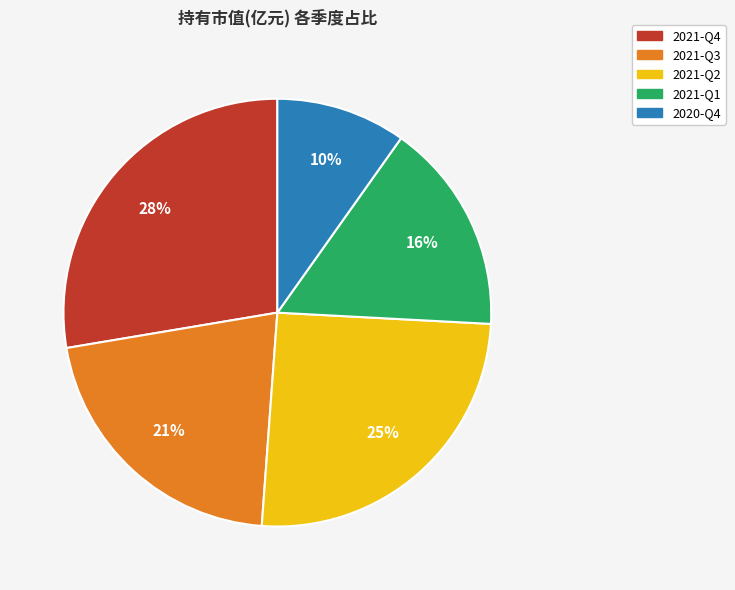

To the nearest percent, what is the difference between the largest and smallest slice percentages?

18%